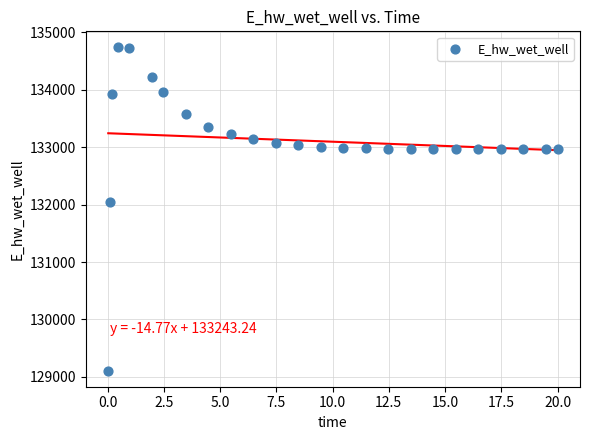

What Y value in the scatter plot is closest to 131923?

132045.9